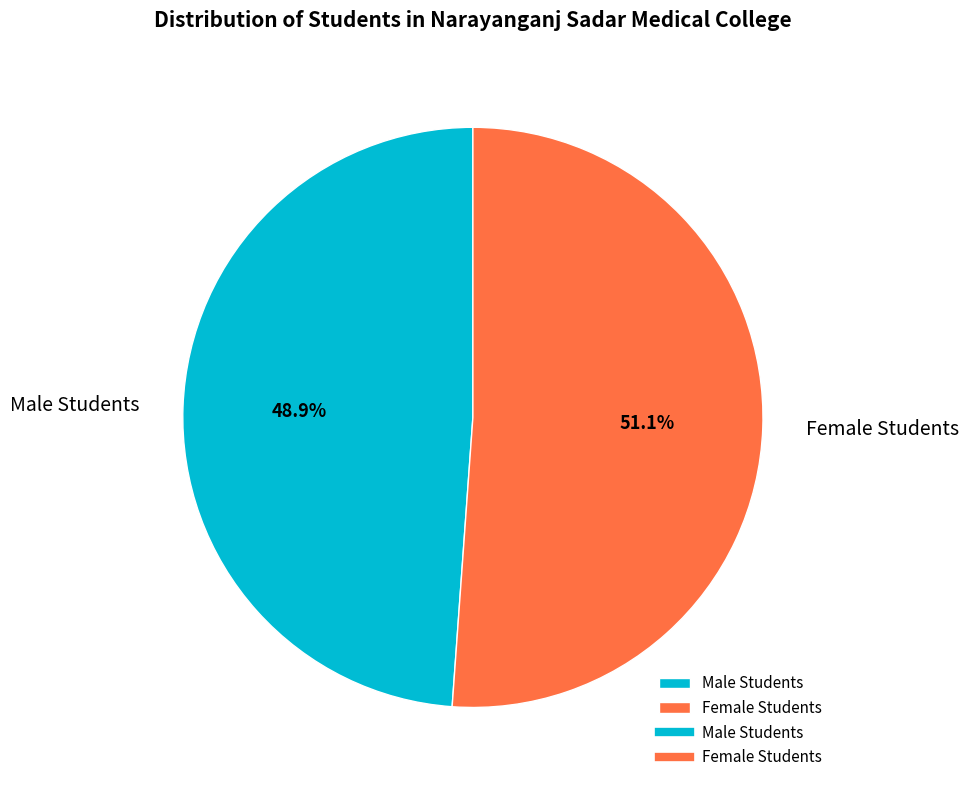

How many segments does this pie chart have?

2